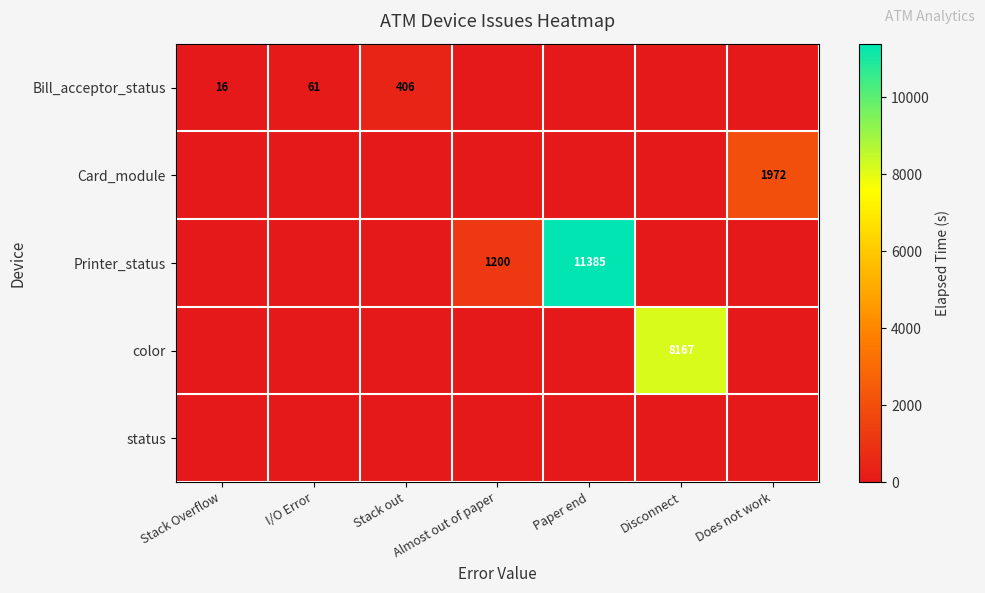

The Card_module series shows 528 at Does not work. True or false?

False